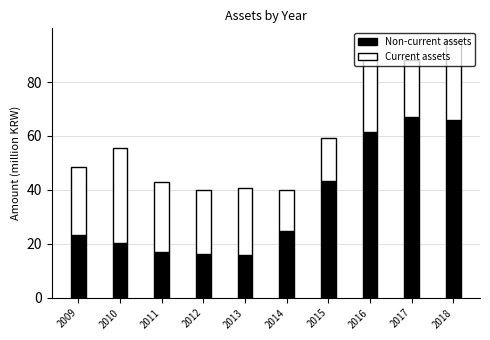

At which category is the sum across all series the highest?

2018